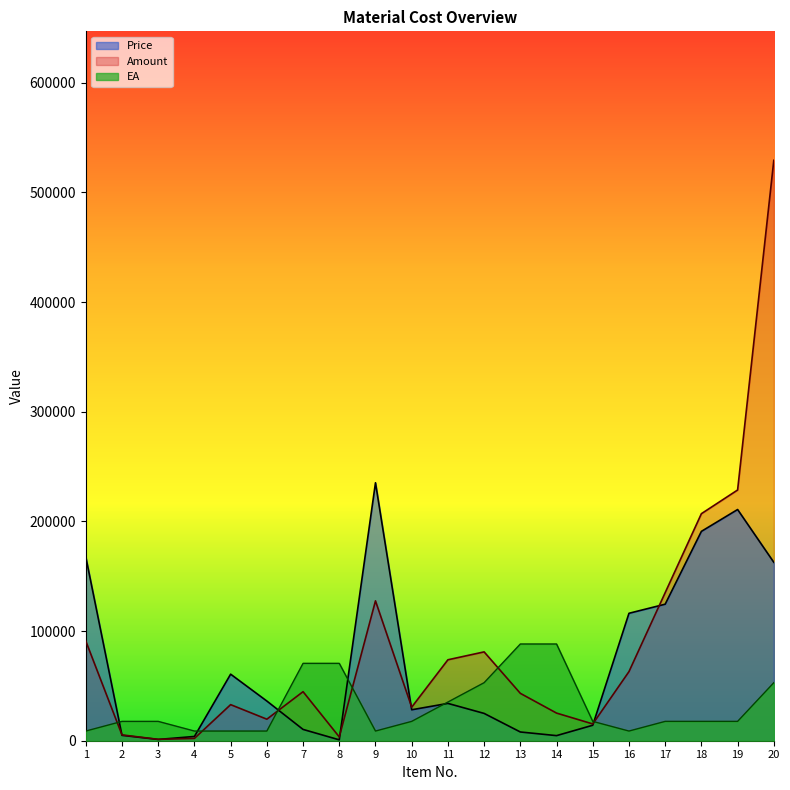

What is the approximate value of Price at 11?

34026.8